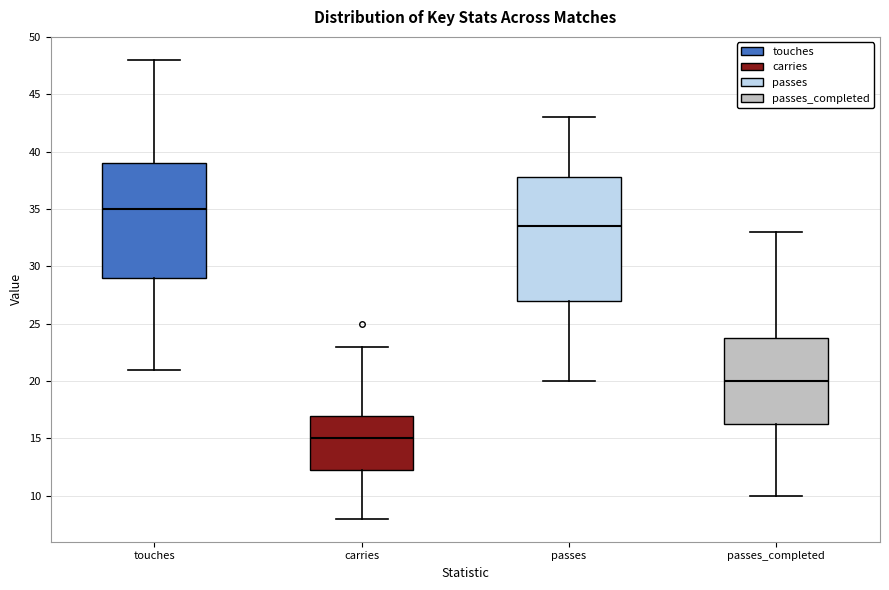

Reading left to right, read every box against the y-axis: the position of its median line, the range the box covers, and the ends of its whiskers. The values are not printed on the chart, so give them approximately, as read against the axis.

touches: median 35.0, box 29.0 to 39.0, whiskers 21.0 to 48.0
carries: median 15.0, box 12.5 to 17.0, whiskers 8.0 to 23.0
passes: median 33.5, box 27.0 to 38.0, whiskers 20.0 to 43.0
passes_completed: median 20.0, box 16.5 to 24.0, whiskers 10.0 to 33.0